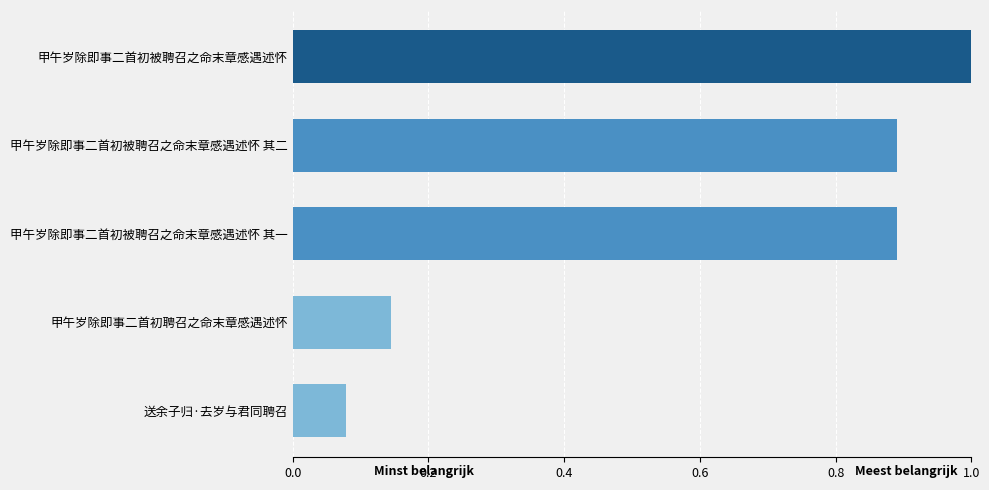

Is it true that the value at 甲午岁除即事二首初聘召之命末章感遇述怀 is 0.2?

False